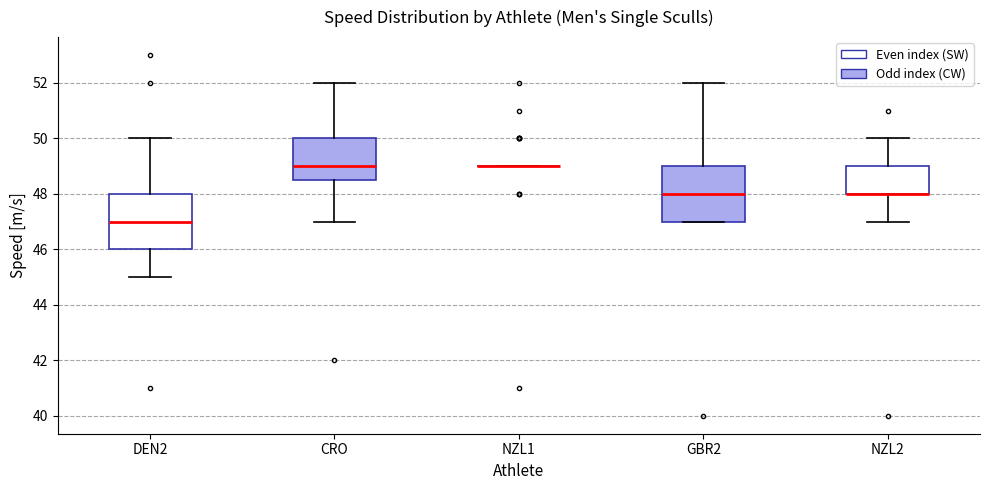

Reading left to right, read every box against the y-axis: the position of its median line, the range the box covers, and the ends of its whiskers. The values are not printed on the chart, so give them approximately, as read against the axis.

DEN2: median 47.0, box 46.0 to 48.0, whiskers 45.0 to 50.0
CRO: median 49.0, box 48.6 to 50.0, whiskers 47.0 to 52.0
NZL1: box collapsed to a line at 49.0, whiskers 49.0 to 49.0
GBR2: median 48.0, box 47.0 to 49.0, whiskers 47.0 to 52.0
NZL2: median 48.0 (drawn on the box's lower edge), box 48.0 to 49.0, whiskers 47.0 to 50.0